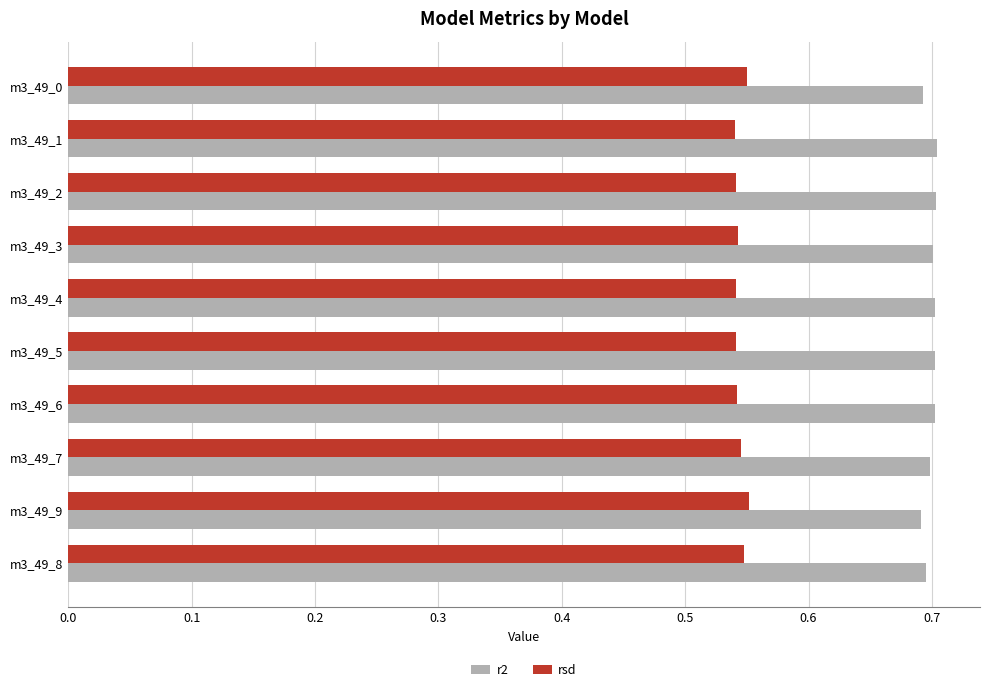

Which series has the largest total across all categories?

r2